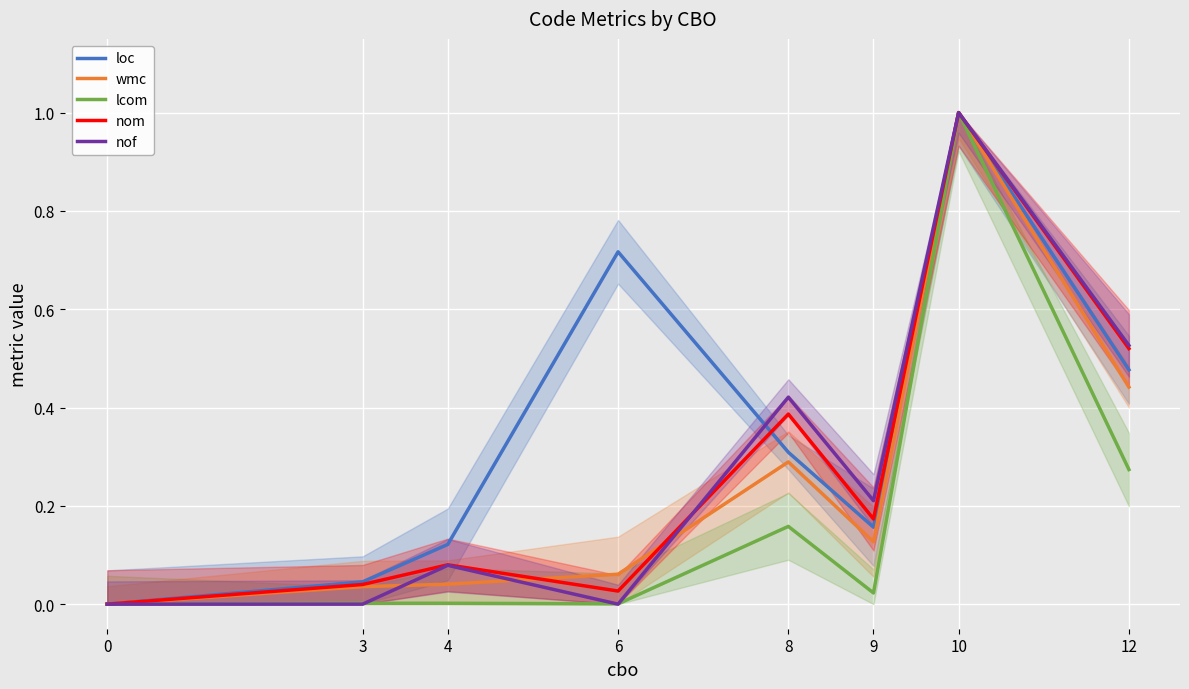

Is this an area chart (filled region under the line)?

No